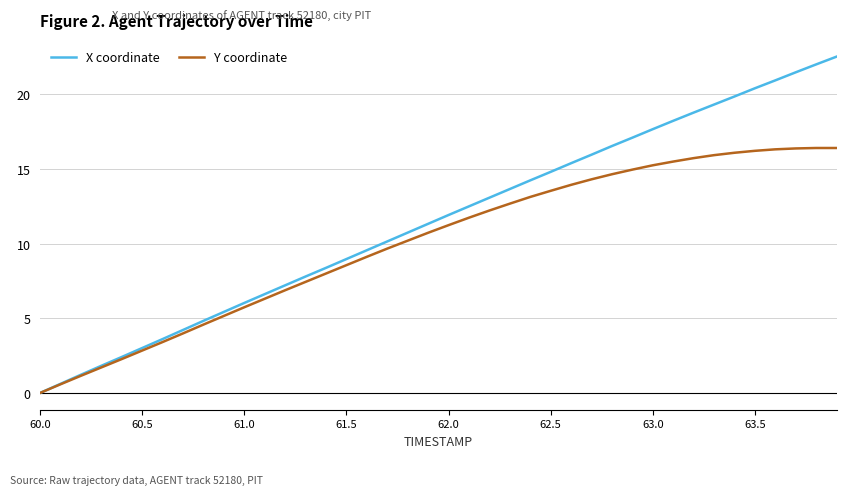

Which series has the largest total across all categories?

X coordinate